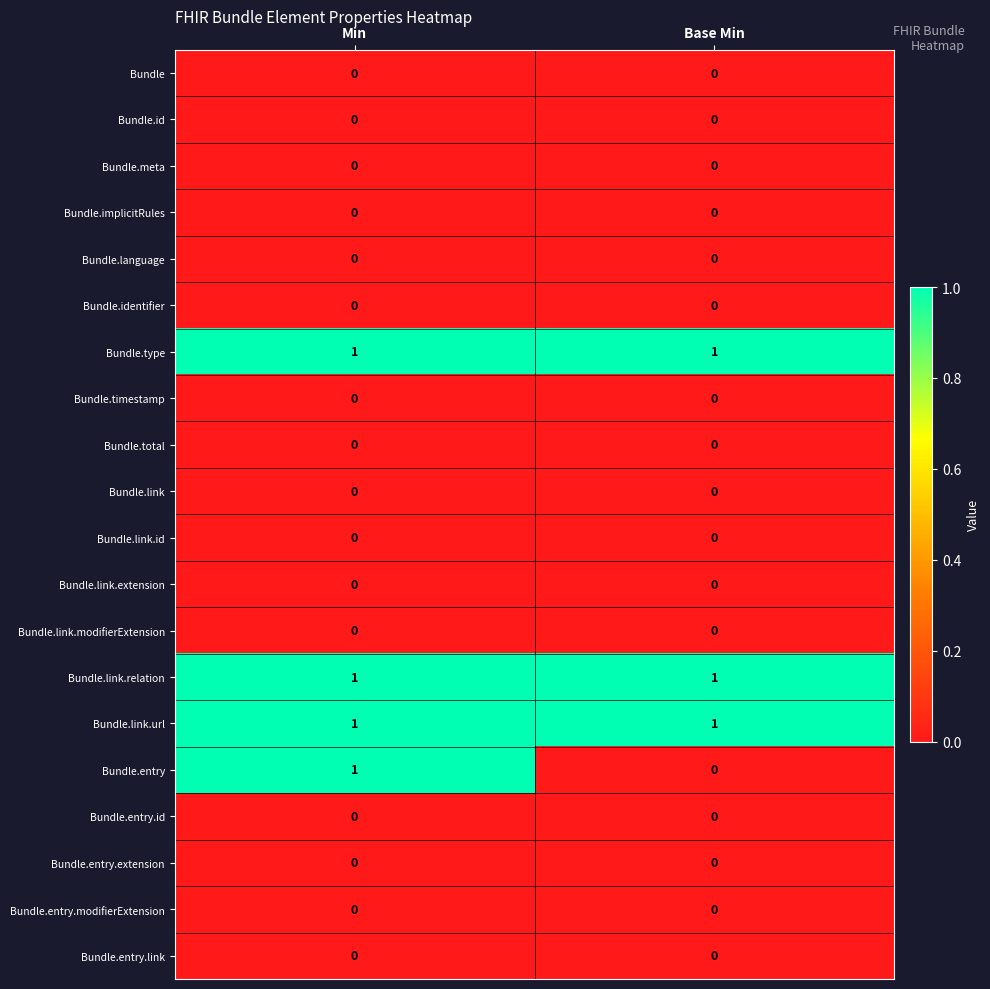

Which series has the widest spread of values?

Bundle.entry